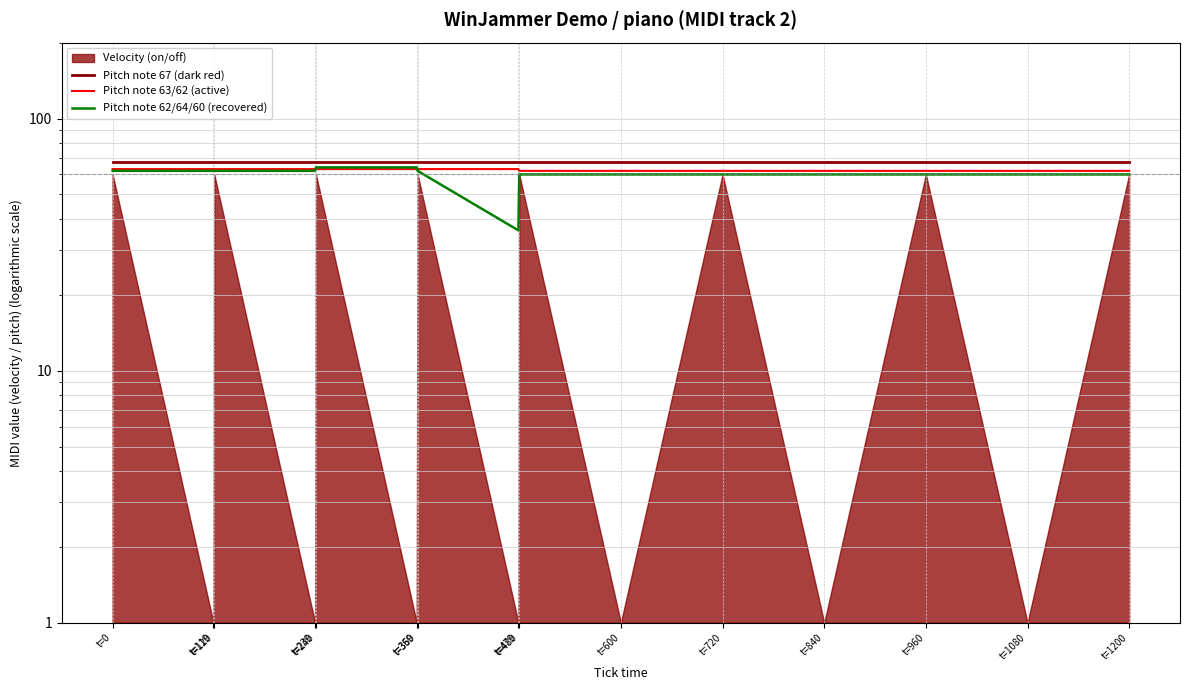

Which has a higher value, t=1200 or t=119?

t=1200